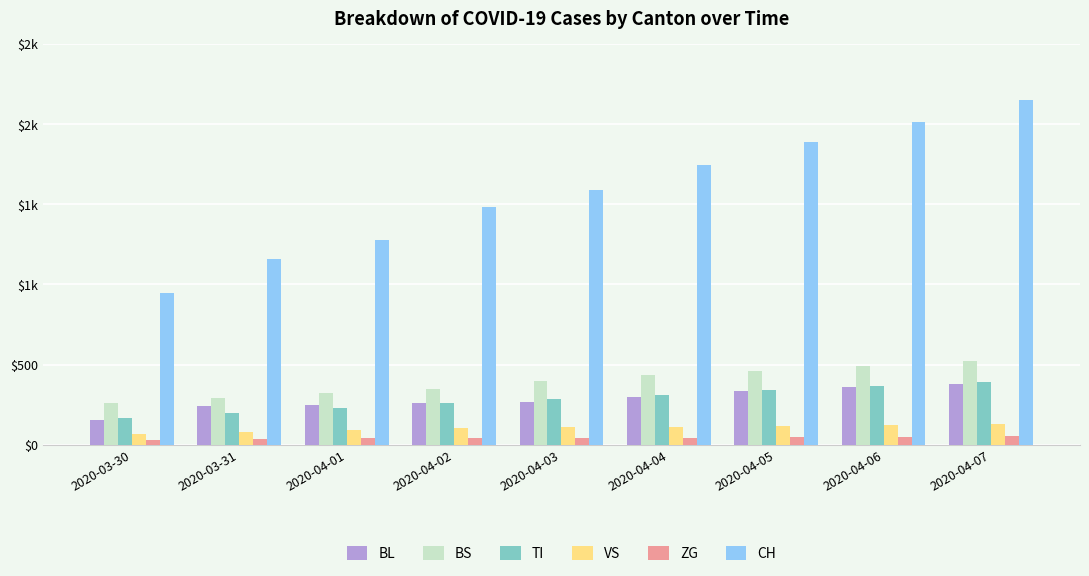

What are all the series names shown in the legend?

BL, BS, TI, VS, ZG, CH